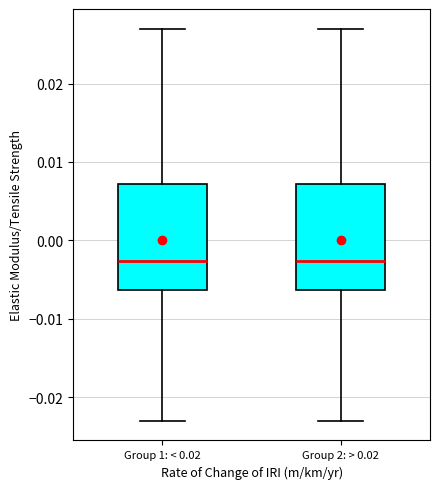

Where does the median line of the box for Group 1: < 0.02 sit on the y-axis? The values are not printed on the chart, so give them approximately, as read against the axis.

-0.003